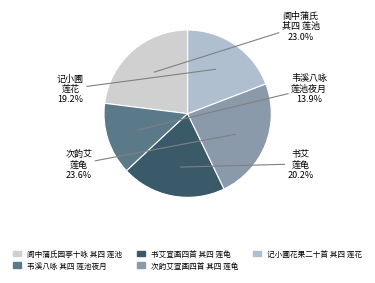

Does any single category account for the majority?

No